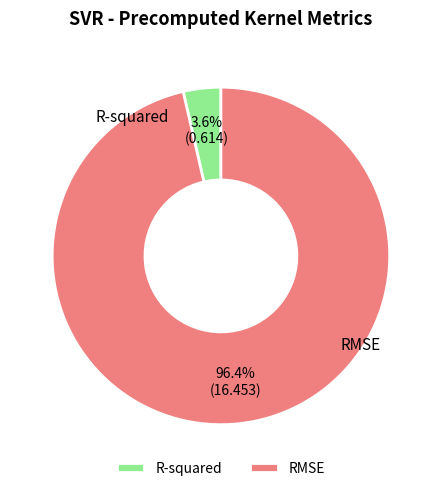

To the nearest percent, what is the difference between the RMSE and R-squared slice percentages?

93%